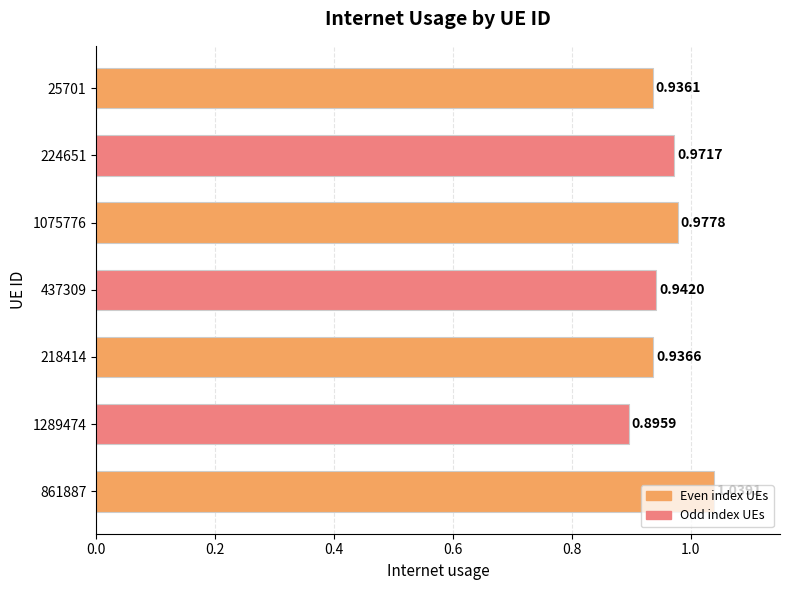

How many values are between 0 and 1?

6